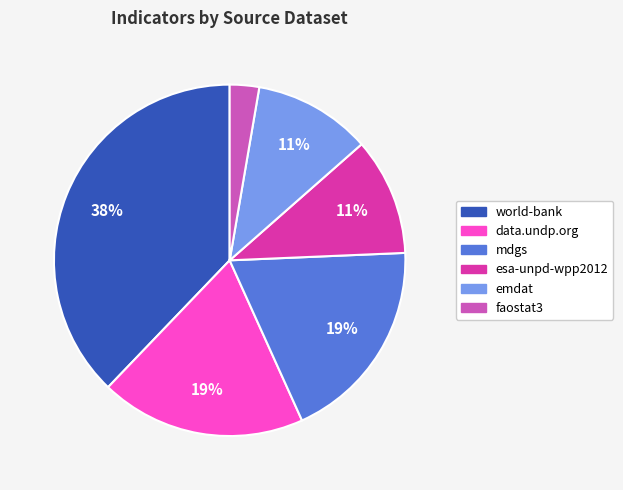

Is there a majority slice in this chart?

No